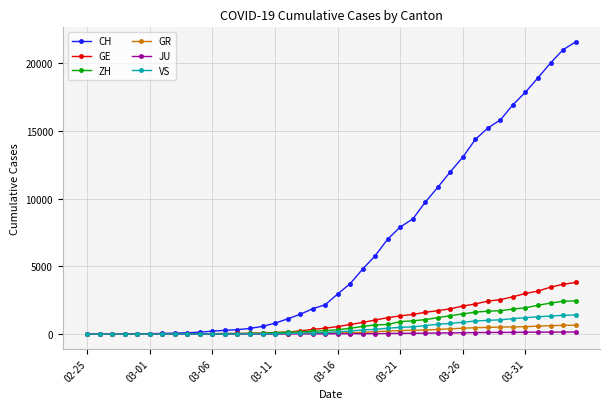

Which series has the largest total across all categories?

CH